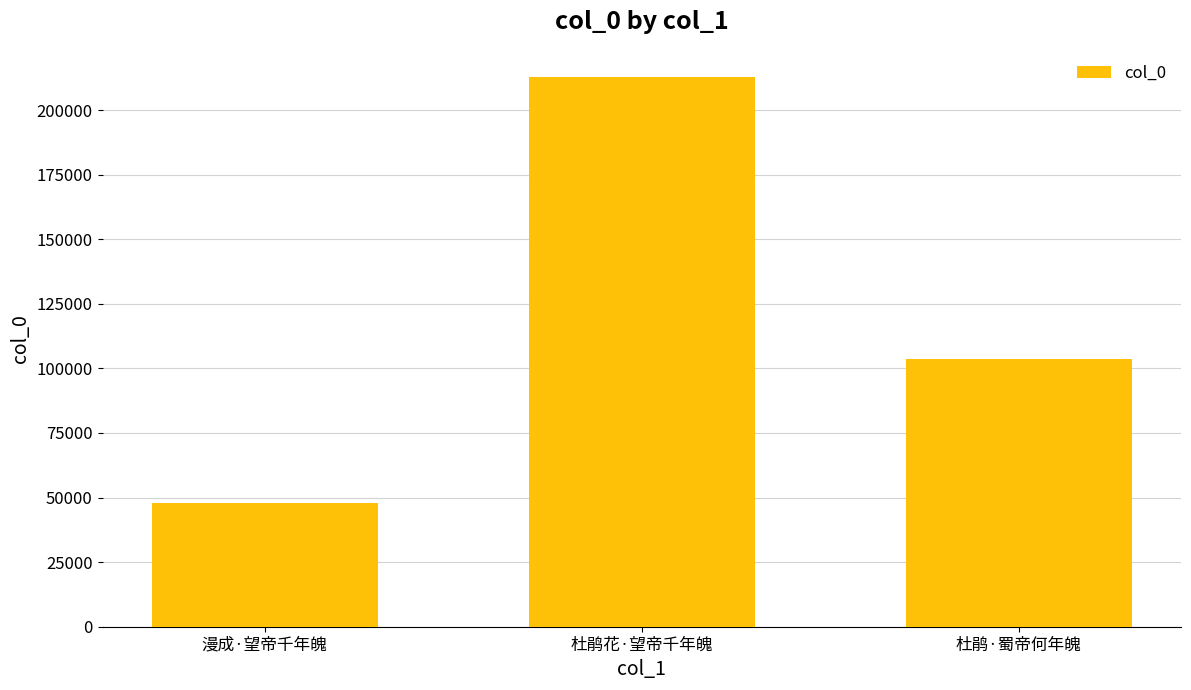

Which has a higher value, 漫成·望帝千年魄 or 杜鹃花·望帝千年魄?

杜鹃花·望帝千年魄